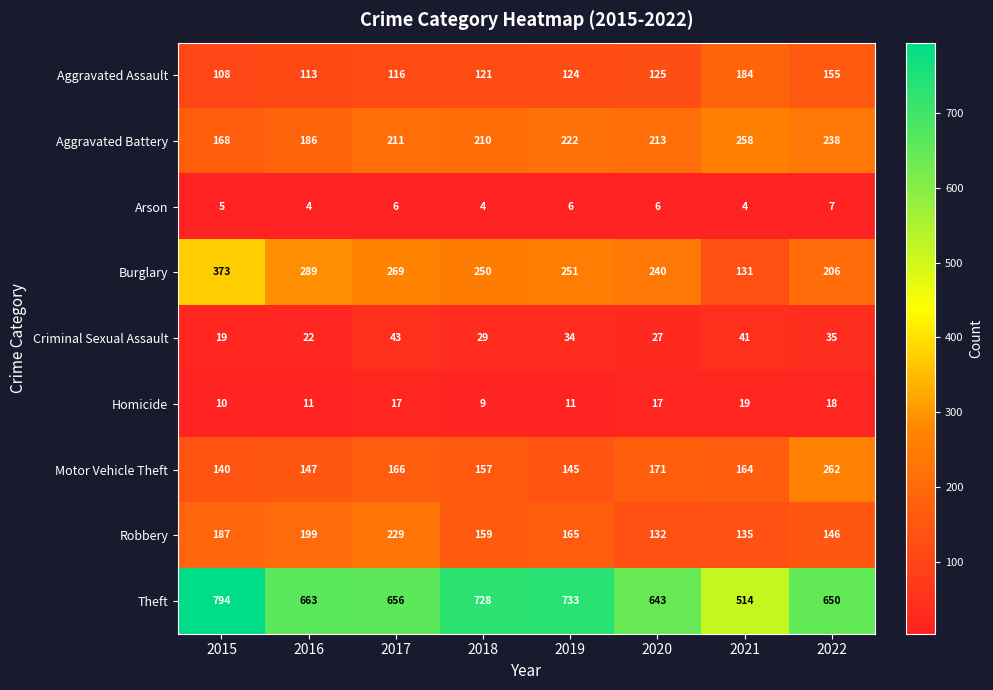

What is the difference between the second highest and second lowest values in the Theft series?

90